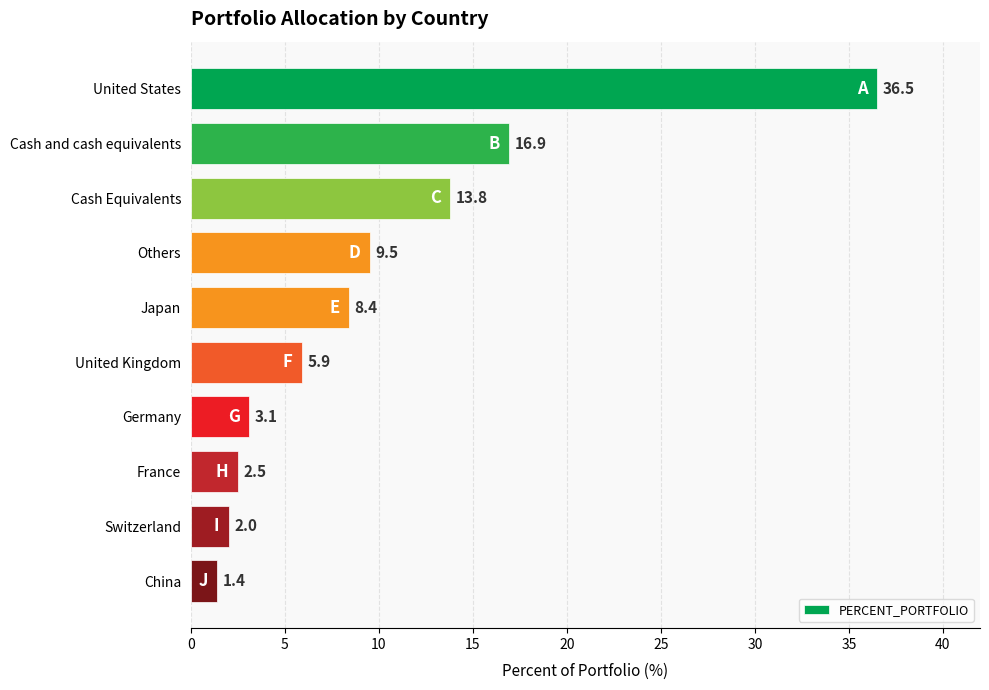

Rank the categories by value from highest to lowest.

United States, Cash and cash equivalents, Cash Equivalents, Others, Japan, United Kingdom, Germany, France, Switzerland, China